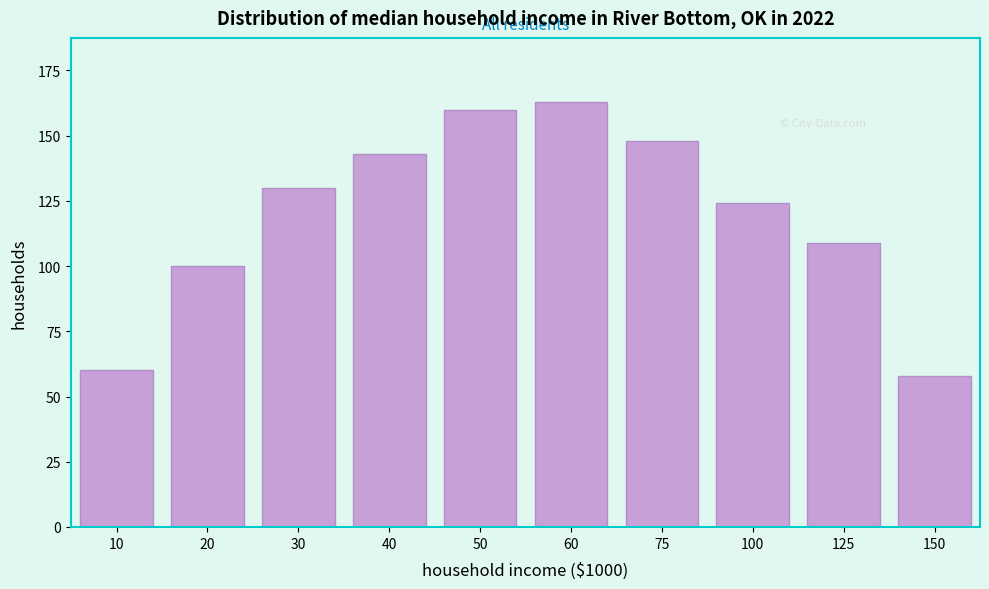

Reading left to right, what are all the values shown in this chart?

60	100	130	143	160	163	148	124	109	58